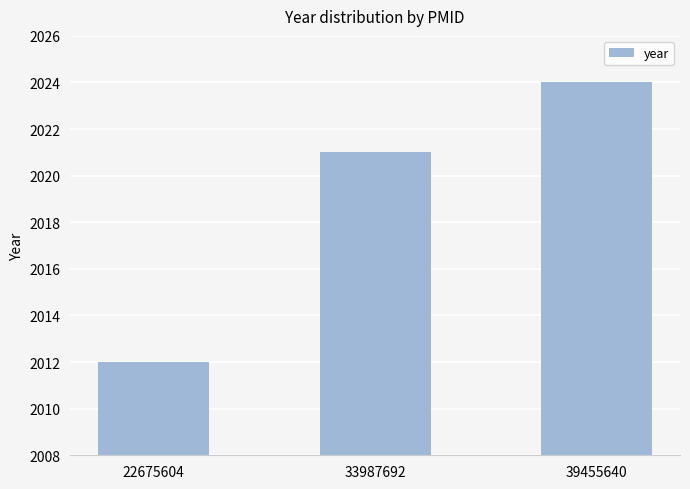

Approximately how many times larger is the value at 22675604 compared to 33987692?

1.0